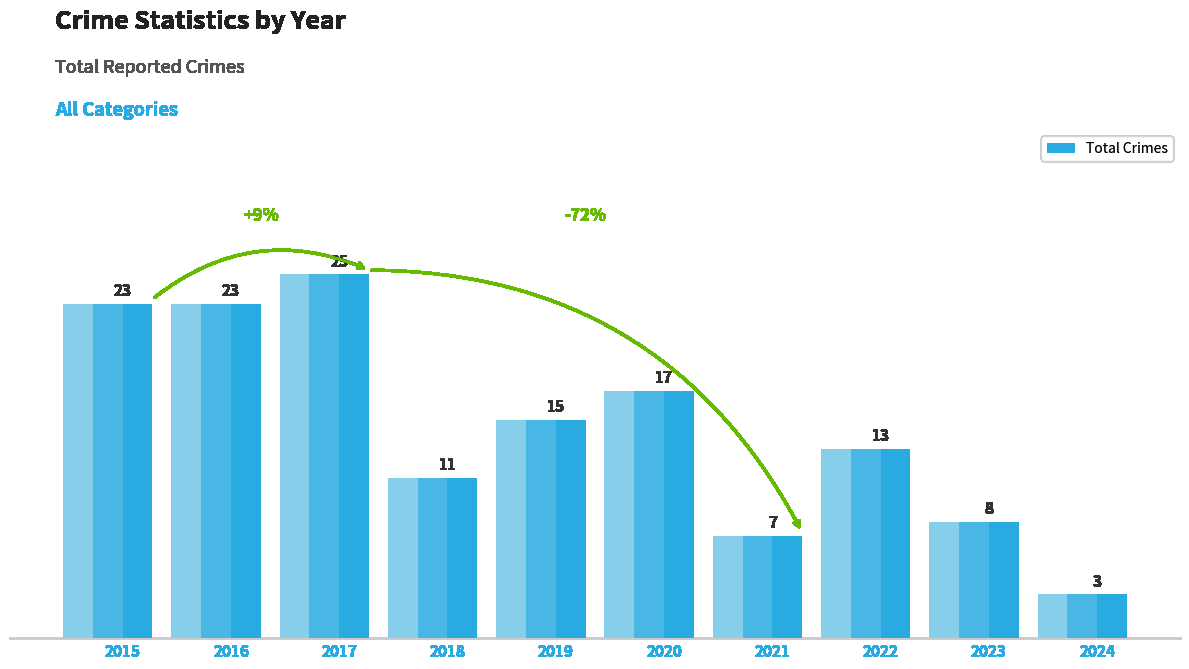

Which has a higher value, 2018 or 2023?

2018